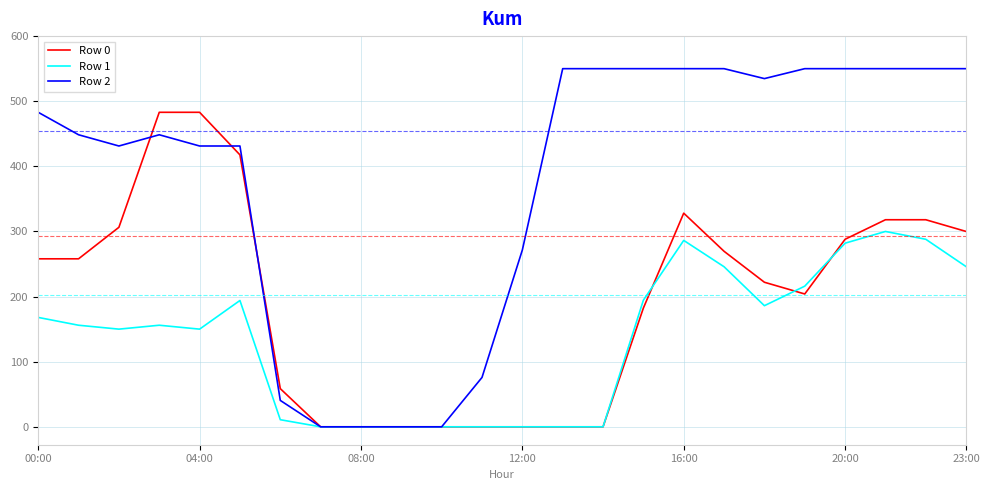

How many lines are shown in the chart?

3